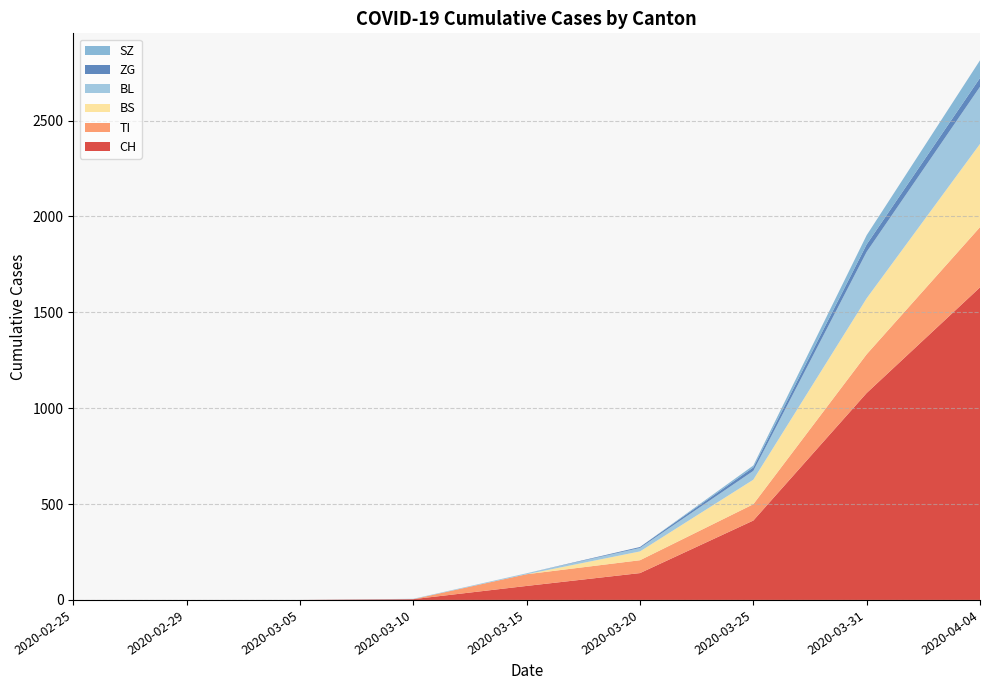

Reading left to right, what are all the values shown in this chart?

CH: 2020-02-25=0	2020-02-29=0	2020-03-05=0	2020-03-10=4	2020-03-15=73	2020-03-20=140	2020-03-25=414	2020-03-31=1079	2020-04-04=1630
TI: 2020-02-25=0	2020-02-29=0	2020-03-05=0	2020-03-10=0	2020-03-15=61	2020-03-20=67	2020-03-25=85	2020-03-31=202	2020-04-04=314
BS: 2020-02-25=0	2020-02-29=0	2020-03-05=0	2020-03-10=0	2020-03-15=0	2020-03-20=46	2020-03-25=128	2020-03-31=292	2020-04-04=434
BL: 2020-02-25=0	2020-02-29=0	2020-03-05=0	2020-03-10=2	2020-03-15=5	2020-03-20=18	2020-03-25=46	2020-03-31=242	2020-04-04=298
ZG: 2020-02-25=0	2020-02-29=0	2020-03-05=0	2020-03-10=0	2020-03-15=0	2020-03-20=5	2020-03-25=18	2020-03-31=39	2020-04-04=46
SZ: 2020-02-25=0	2020-02-29=0	2020-03-05=0	2020-03-10=0	2020-03-15=0	2020-03-20=0	2020-03-25=10	2020-03-31=48	2020-04-04=92